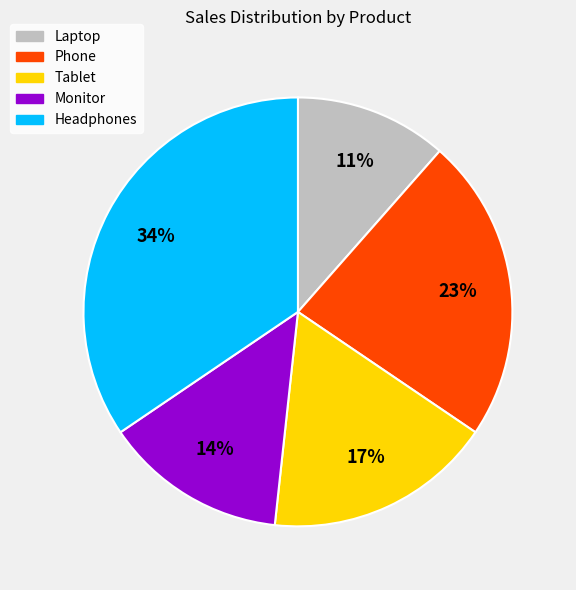

What is the largest slice in the pie chart?

Headphones